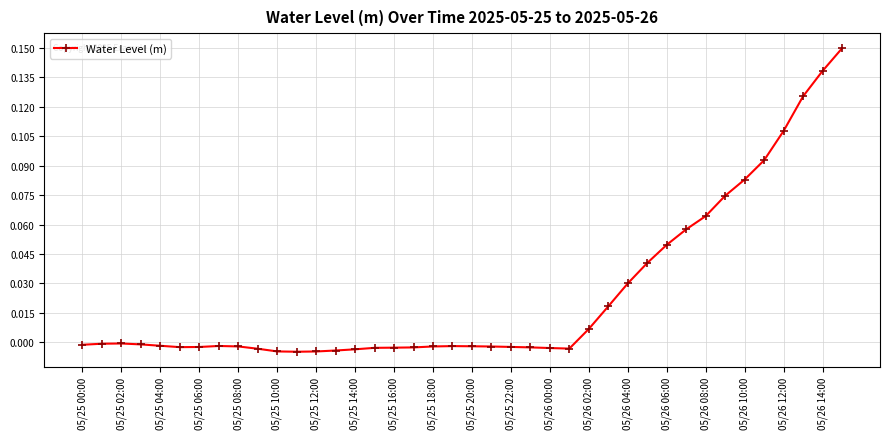

How many distinct data groups are displayed?

1